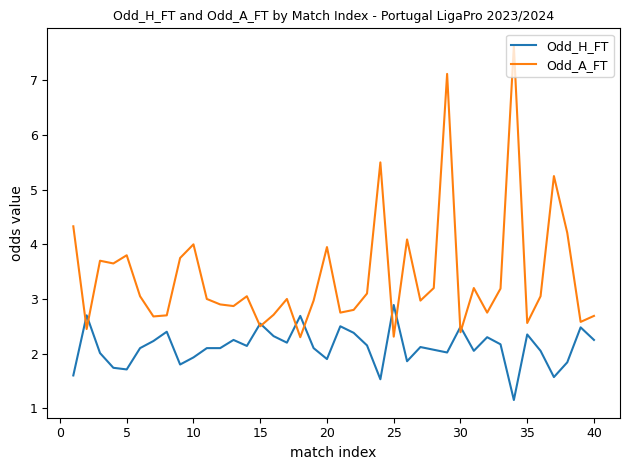

Rank the series by their maximum value, from highest to lowest.

Odd_A_FT, Odd_H_FT